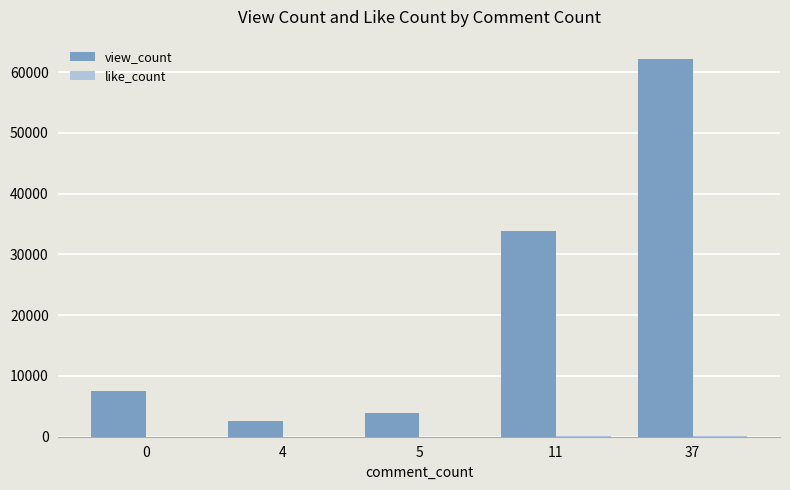

What is the greatest value displayed?

62234